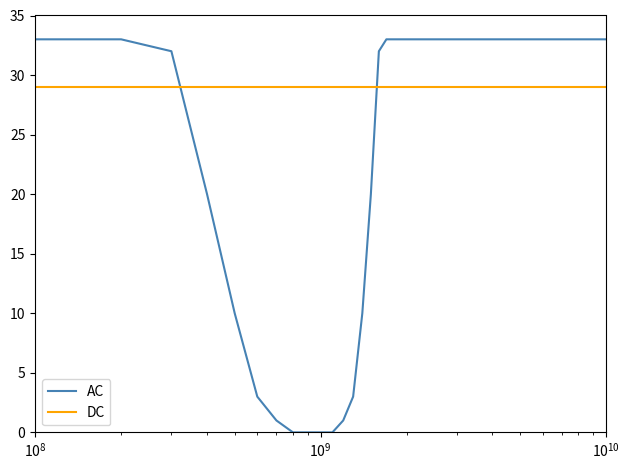

What is the greatest value displayed?

33